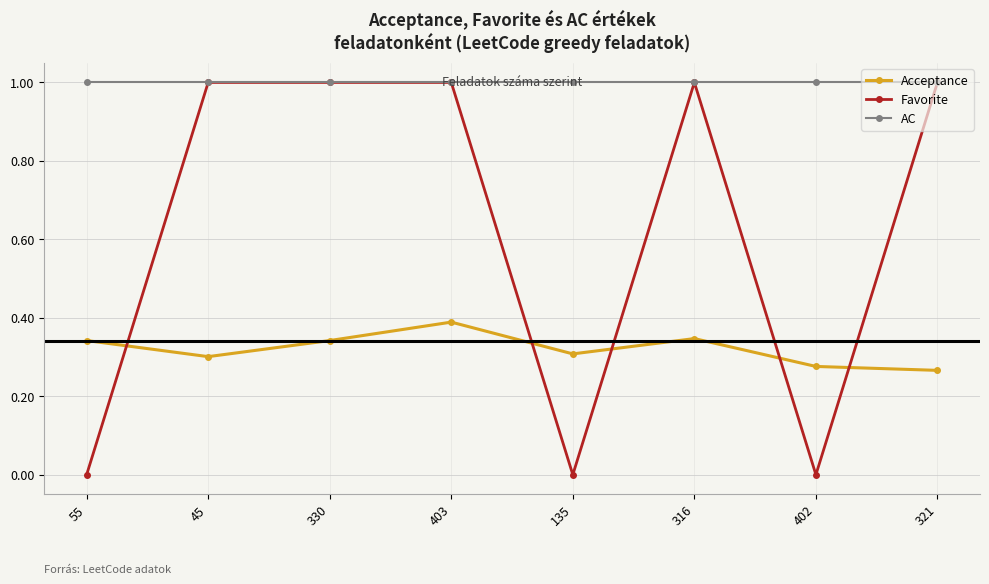

At how many categories does at least one series exceed 0?

8